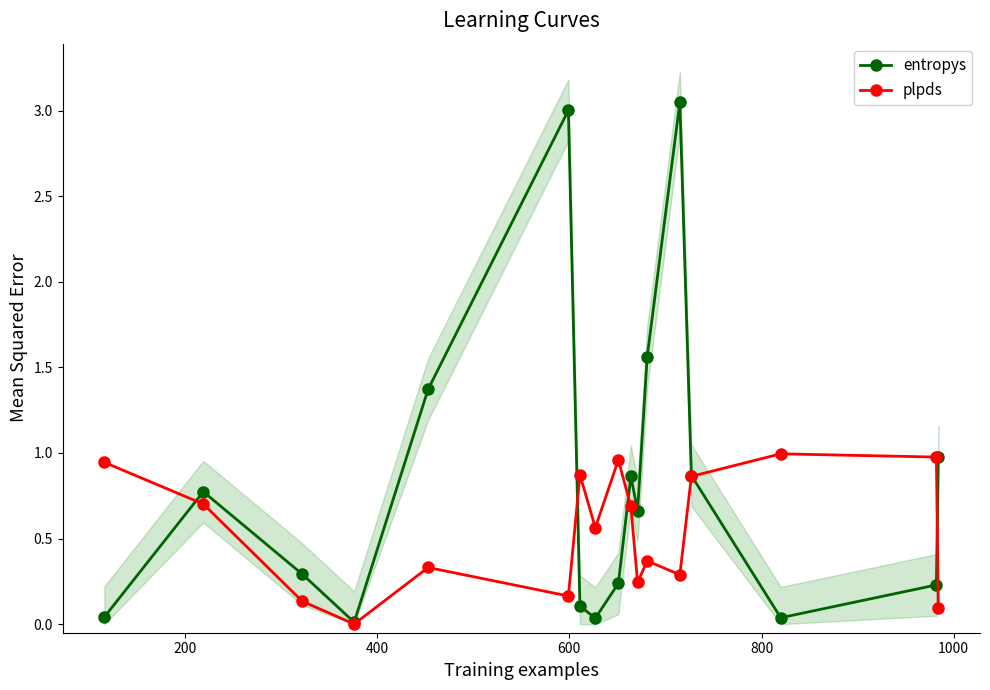

In entropys, how many points are higher than both neighbors (excluding endpoints)?

4